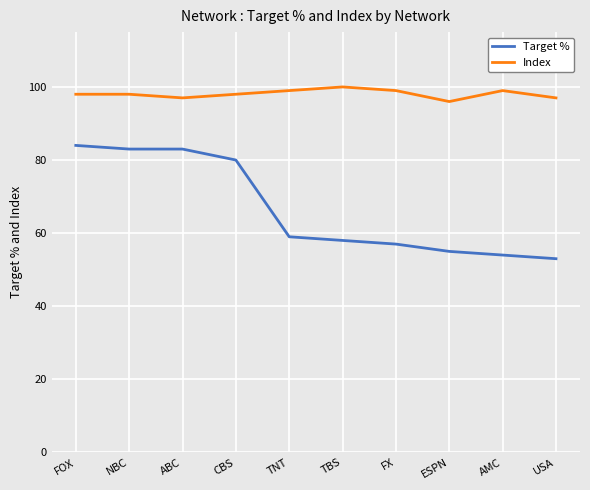

What are all the series names shown in the legend?

Target %, Index